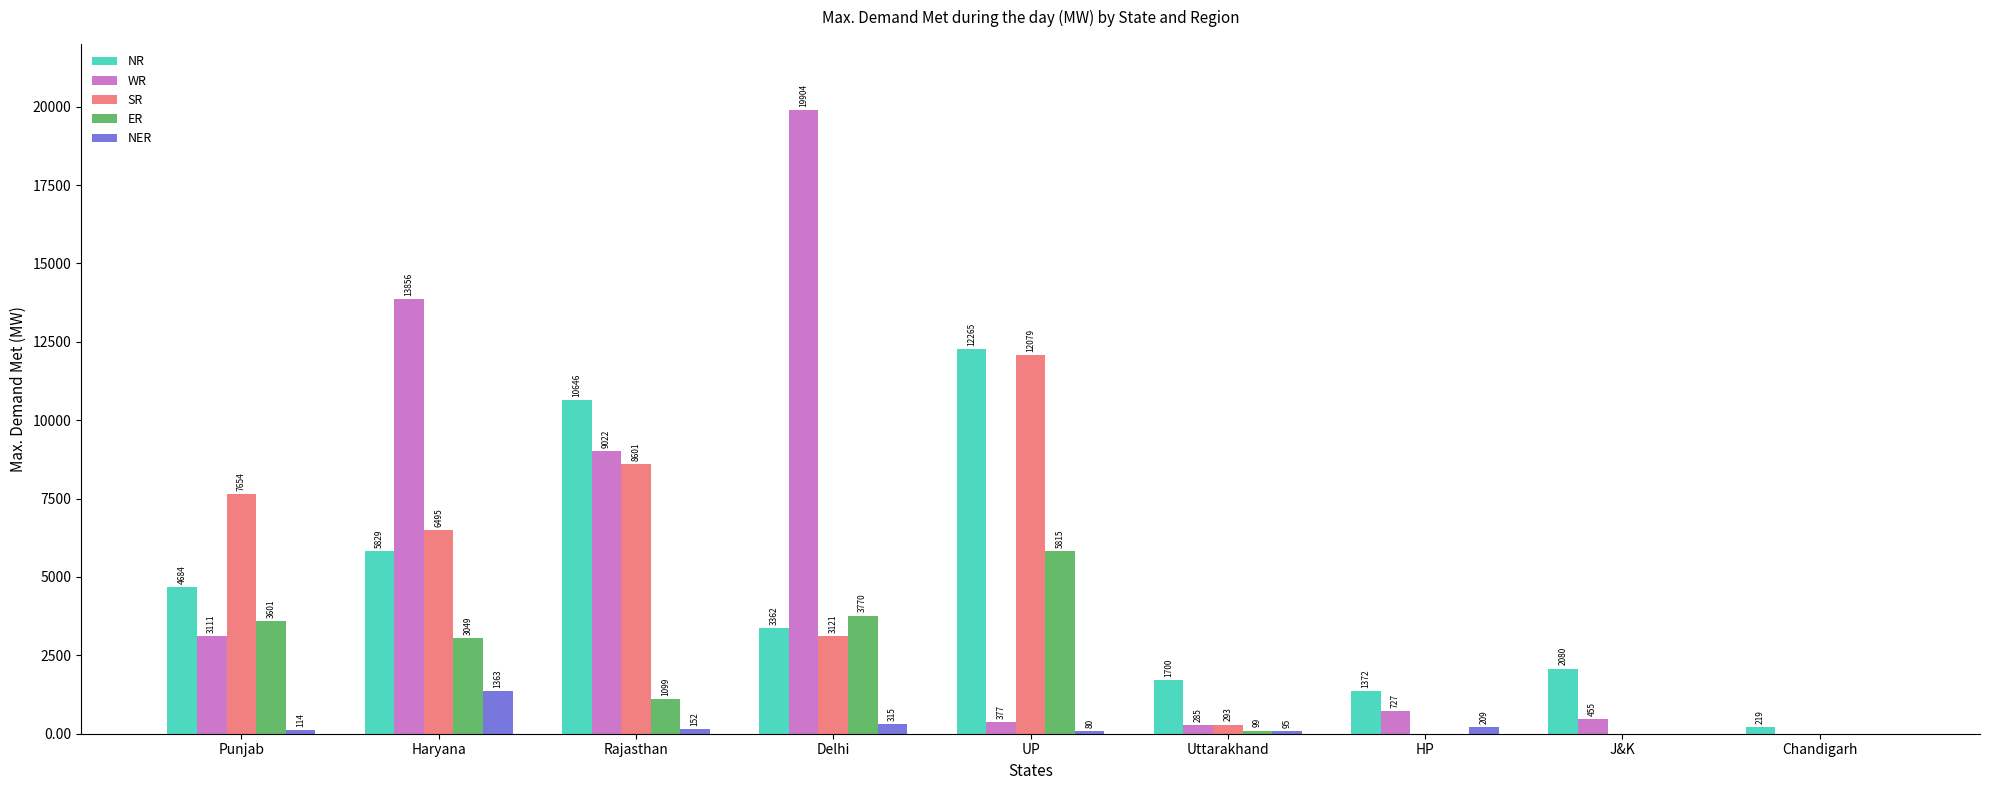

Which label corresponds to the largest value in the chart?

Delhi